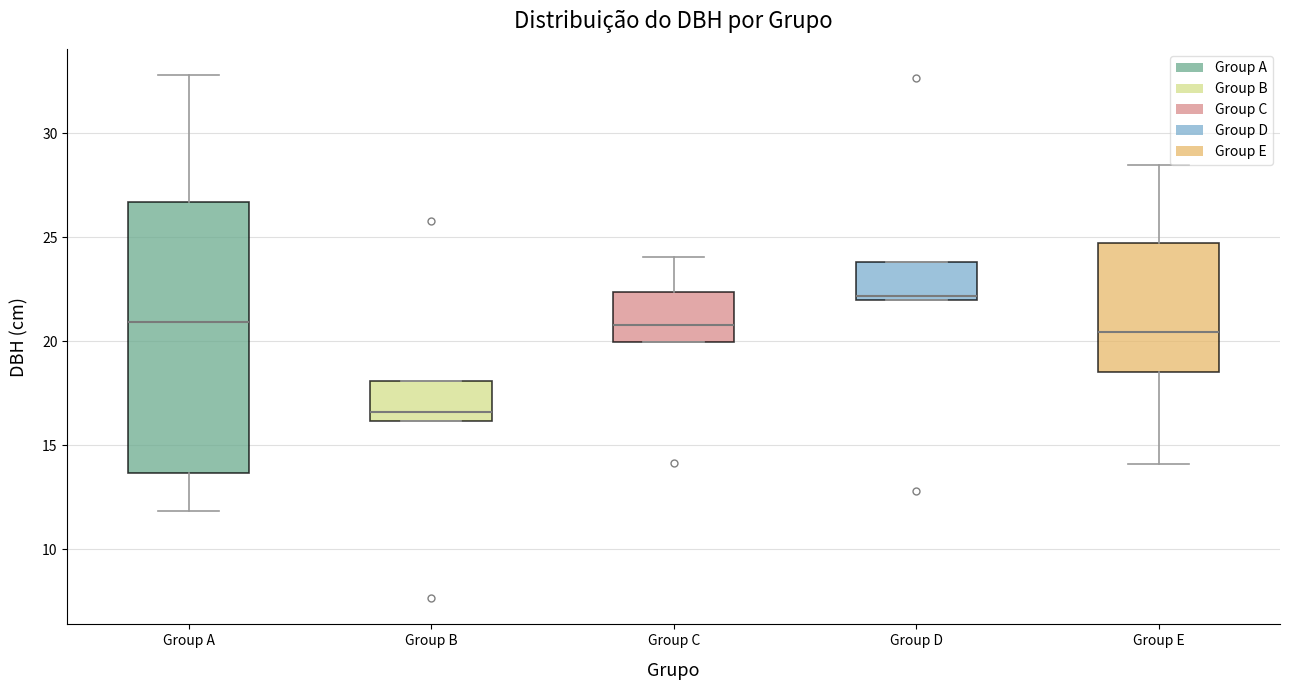

Which box has the lowest median line?

Group B